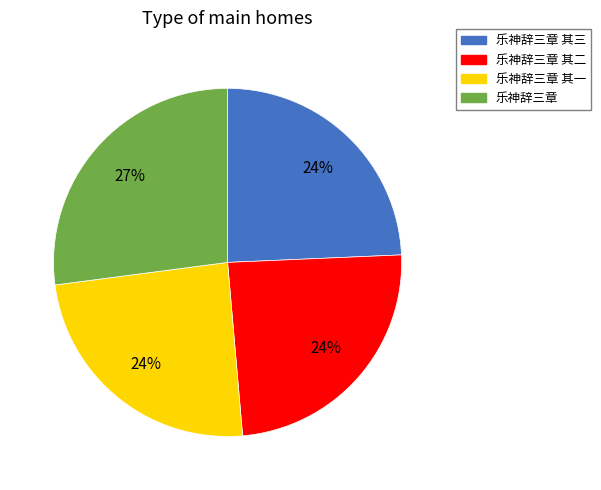

Which slice is the largest?

乐神辞三章